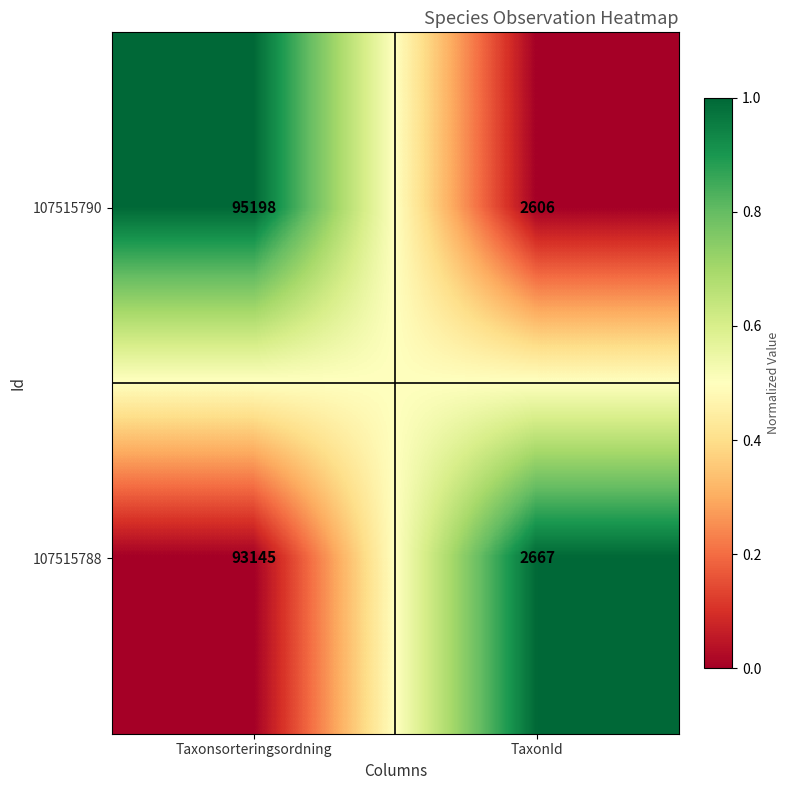

What is the sum of the 107515790 values at Taxonsorteringsordning and TaxonId?

97804